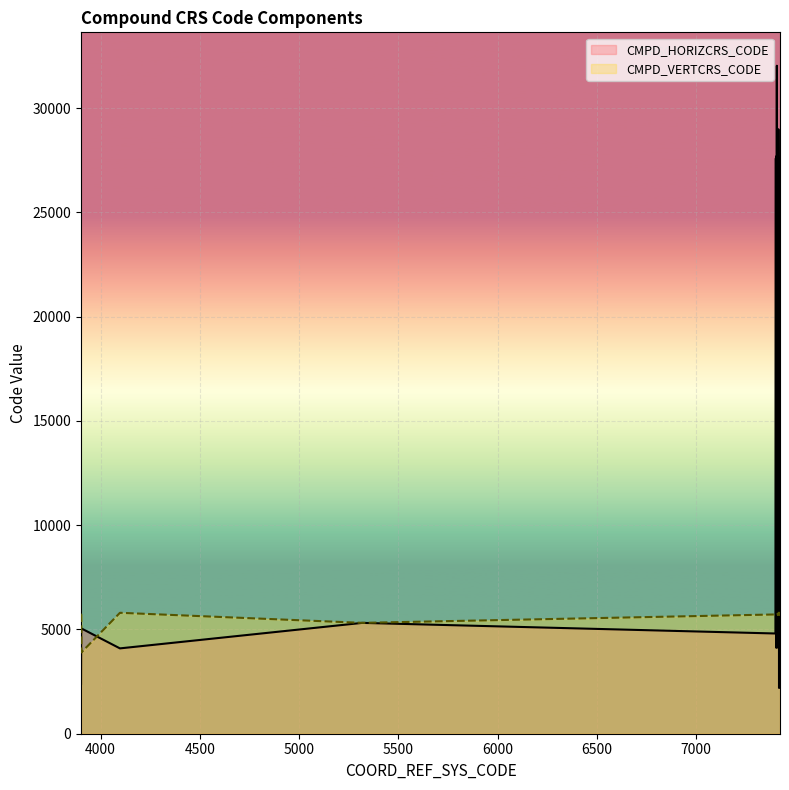

True or false: CMPD_VERTCRS_CODE has more than 2 interior local peaks.

True